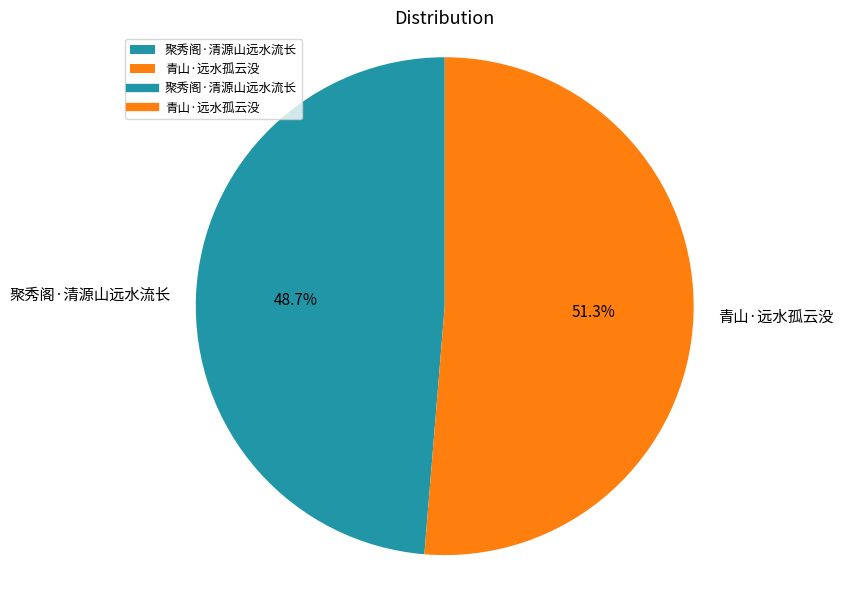

To the nearest percent, what portion does 聚秀阁·清源山远水流长 represent?

49%